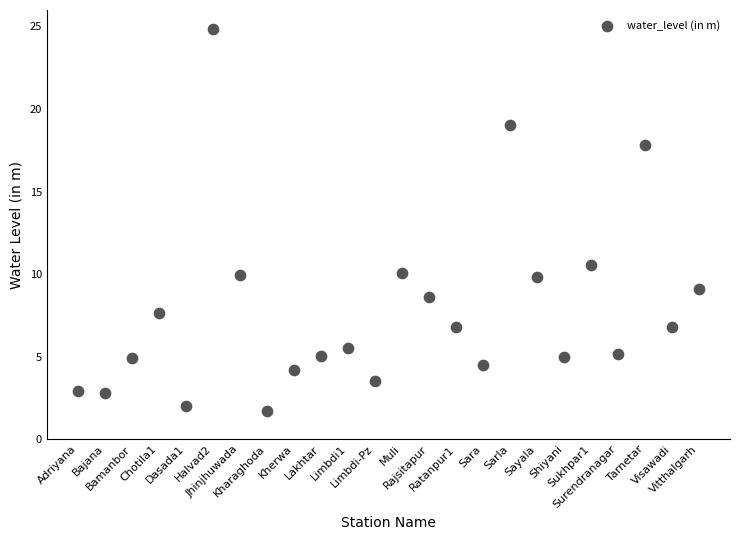

What Y value in the scatter plot is closest to 13?

10.6